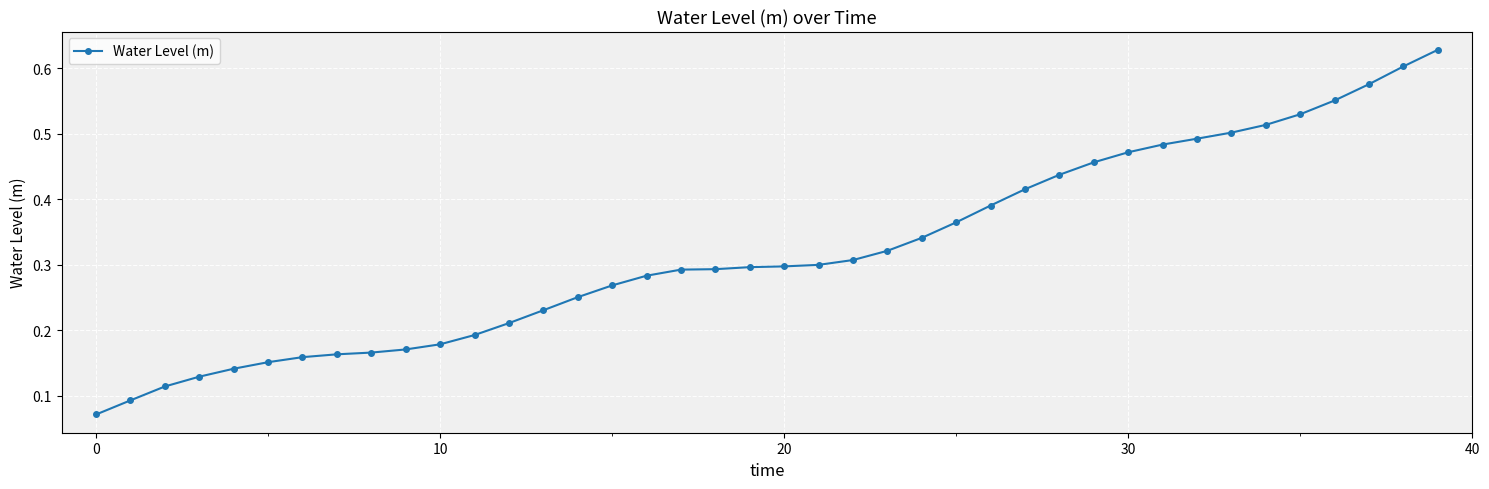

What is the sum of all values?

12.8